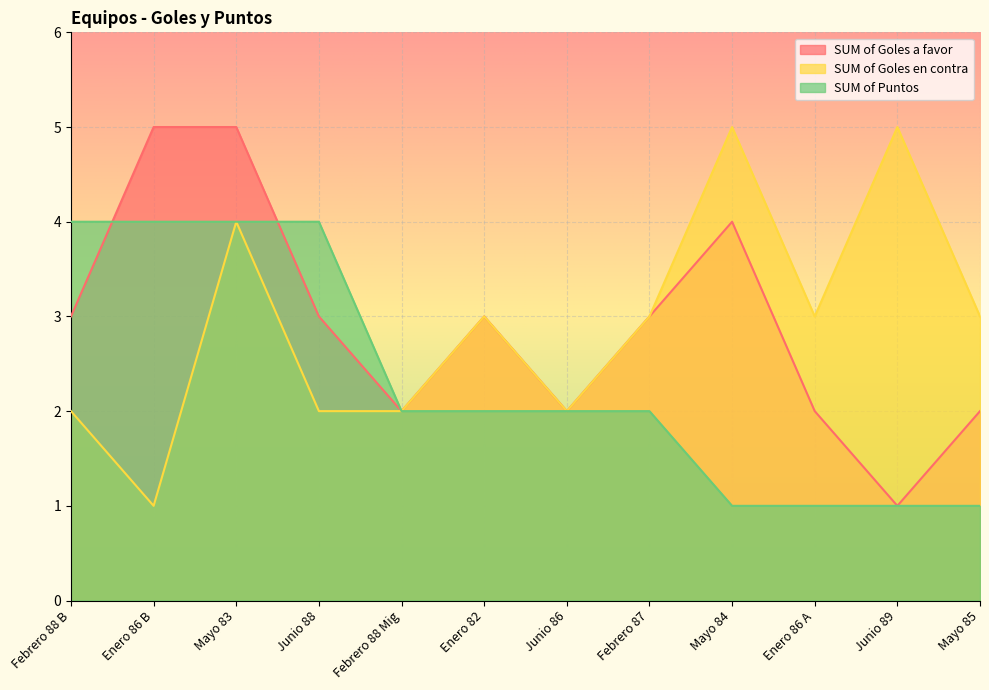

Is it true that SUM of Goles en contra equals 2 at Febrero 88 B?

True